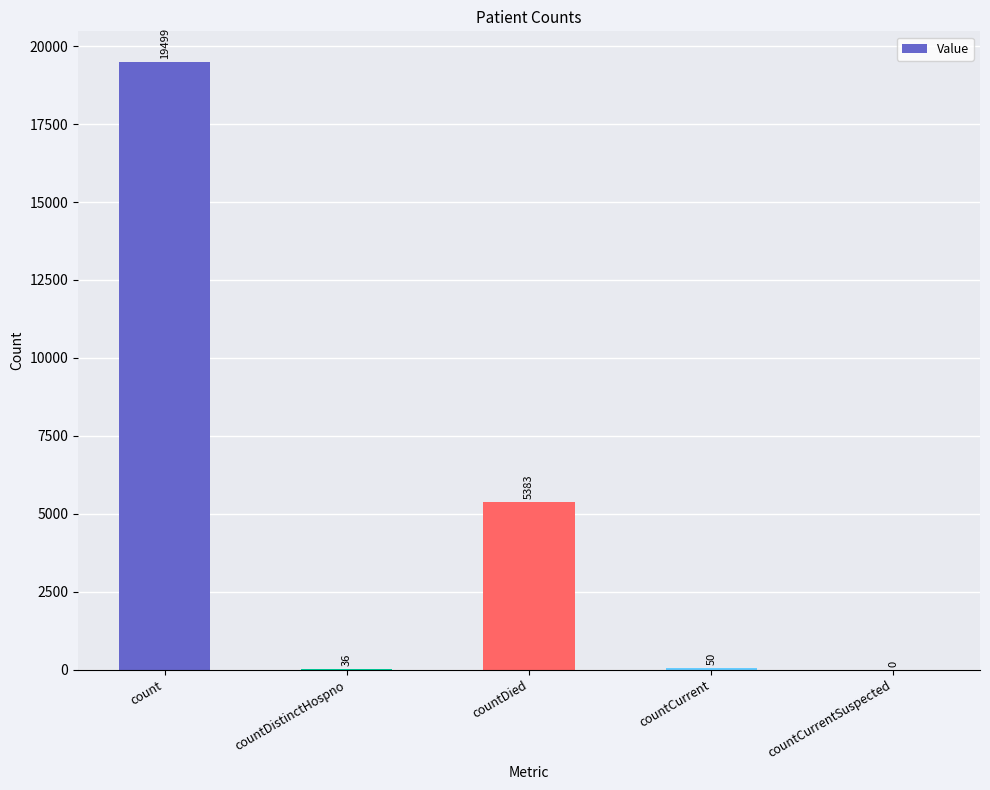

At which label does the data first exceed 50?

count